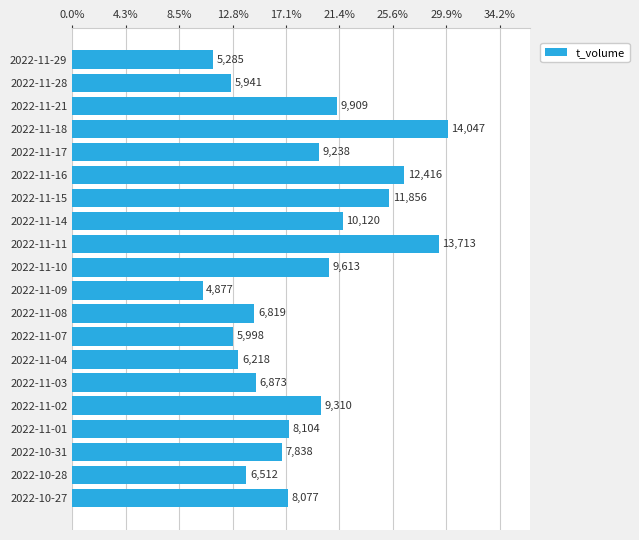

Does the chart contain any negative values?

No